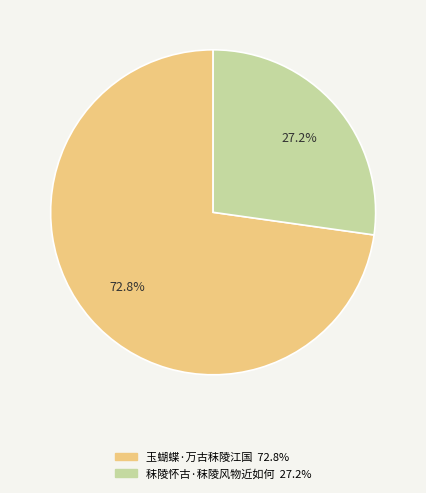

Rank the categories by value from highest to lowest.

玉蝴蝶·万古秣陵江国, 秣陵怀古·秣陵风物近如何